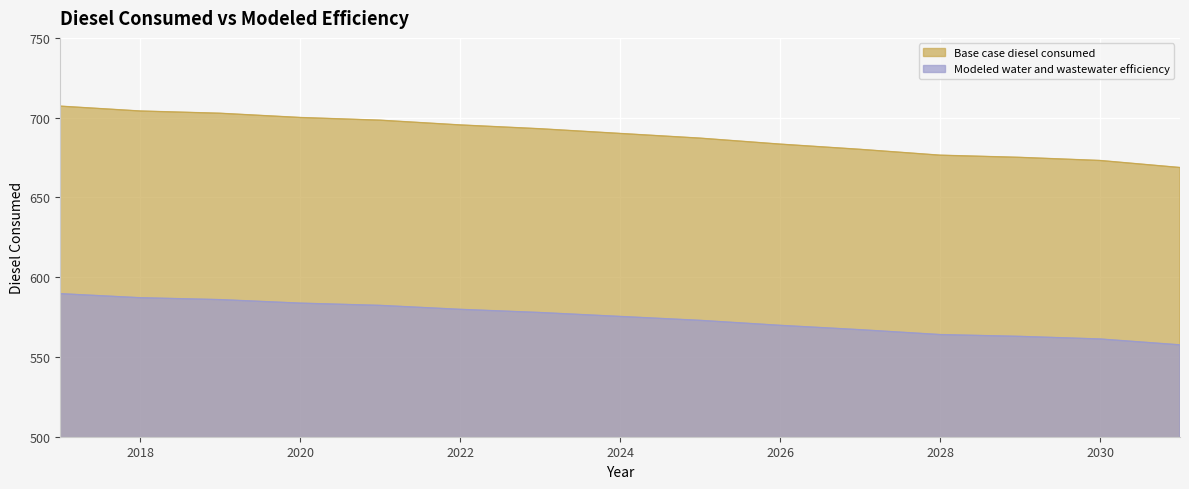

Rank the categories by Base case diesel consumed value from lowest to highest.

2031, 2030, 2029, 2028, 2027, 2026, 2025, 2024, 2023, 2022, 2021, 2020, 2019, 2018, 2017